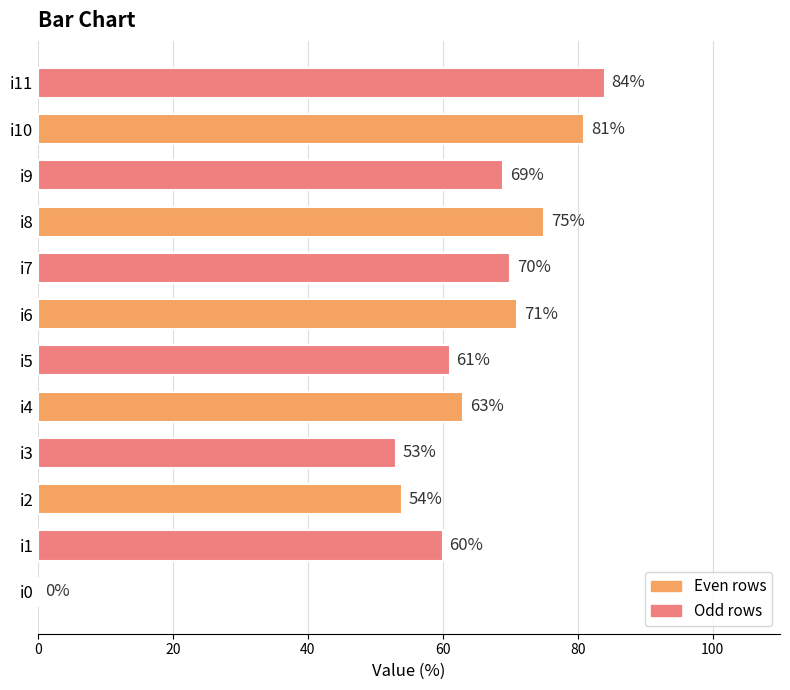

What is the sum of all values?

741